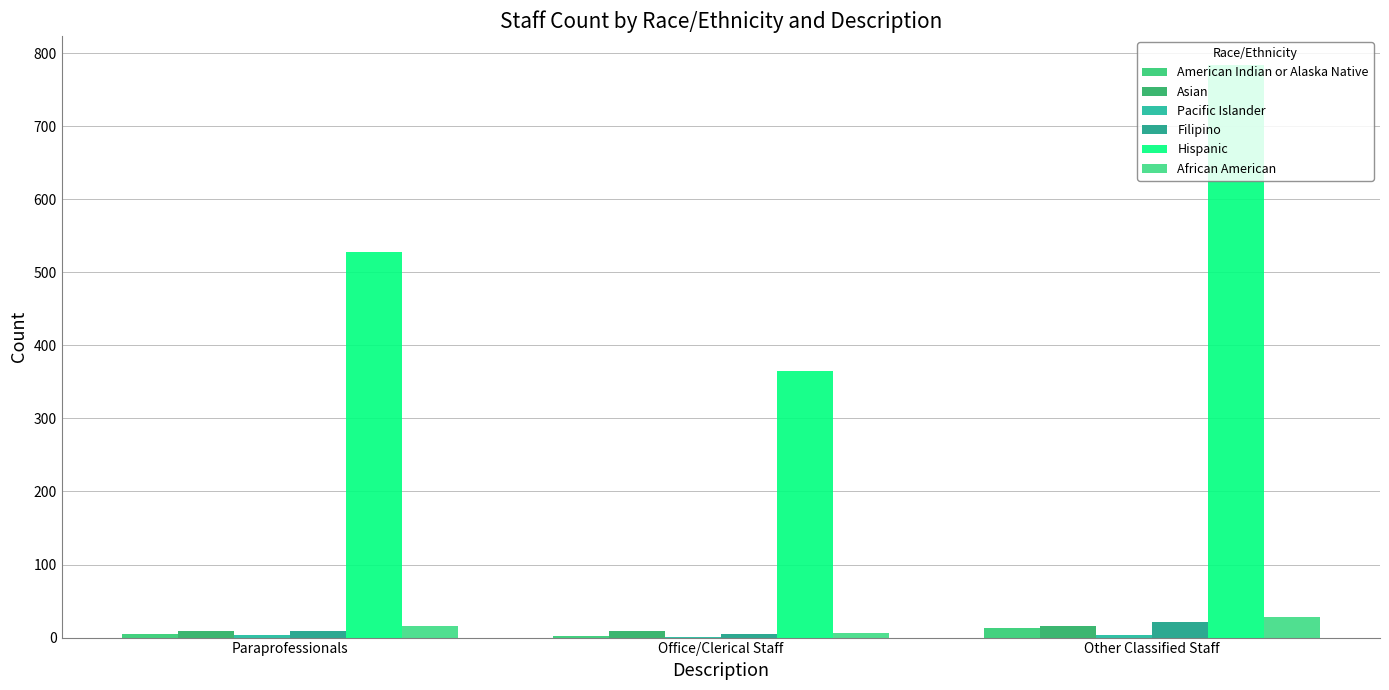

What is the difference between the highest and lowest values at Paraprofessionals?

524.5